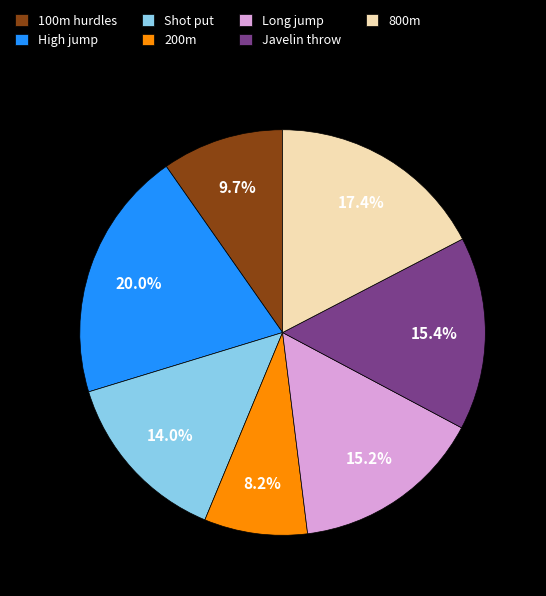

What percentage is the High jump slice, to the nearest percent?

20%